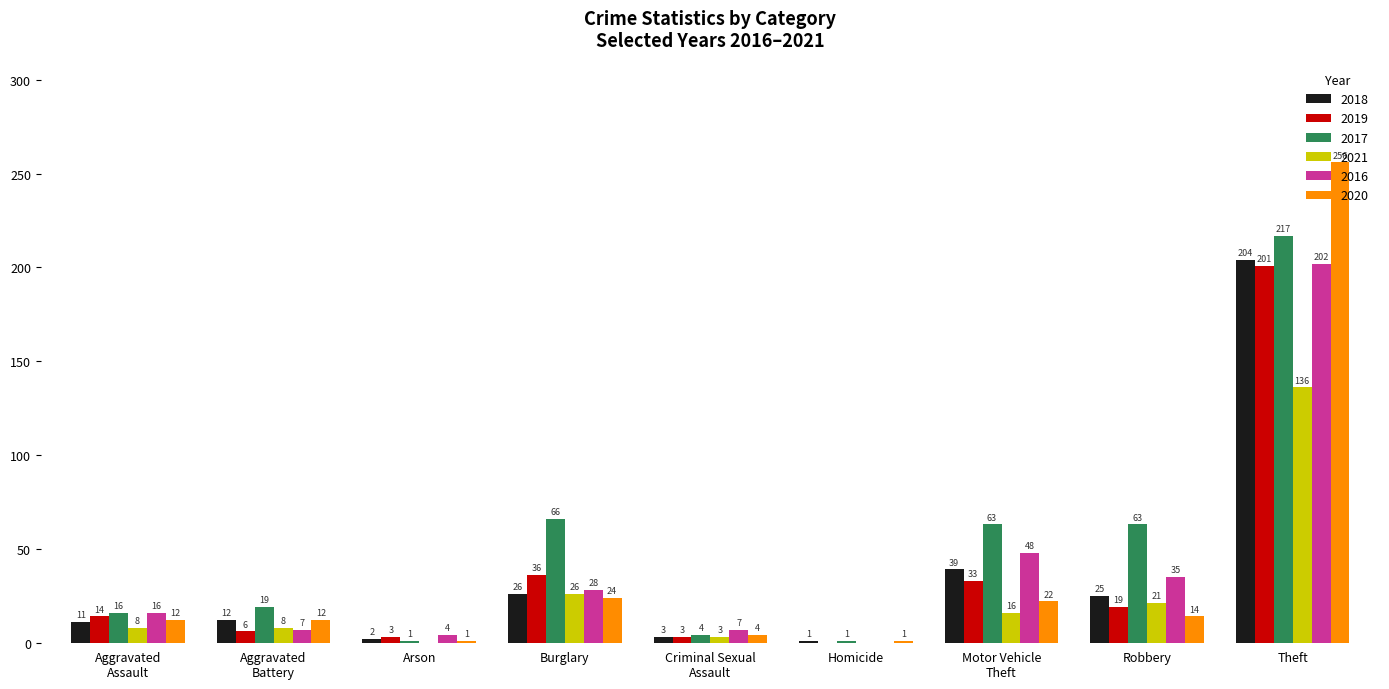

Count the number of categories in the chart.

9